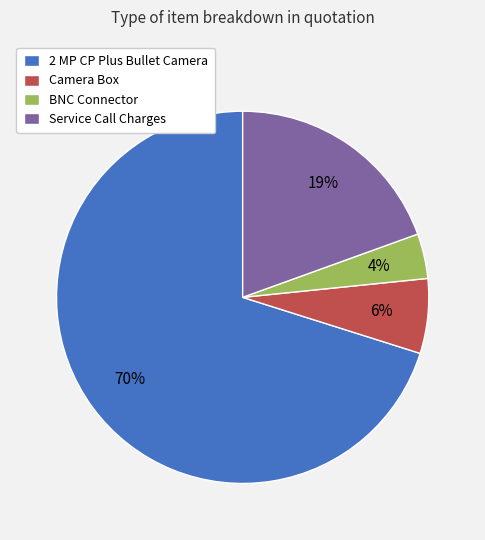

Is there any slice that represents more than half of the pie?

Yes